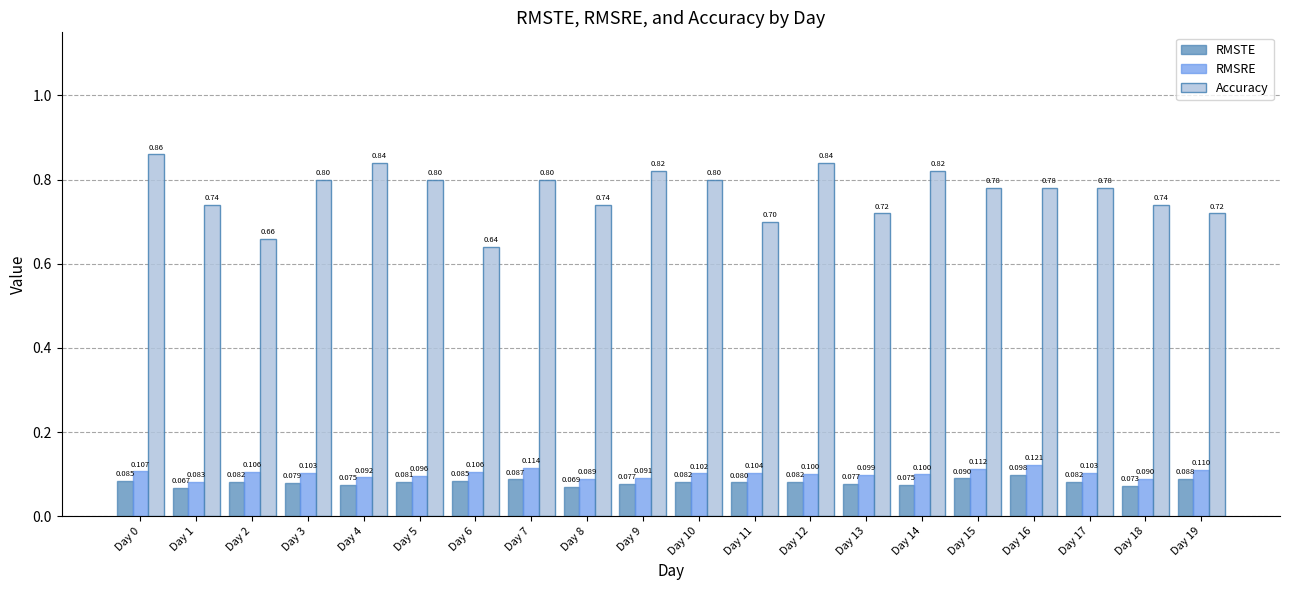

Which series has the largest range (max minus min)?

Accuracy